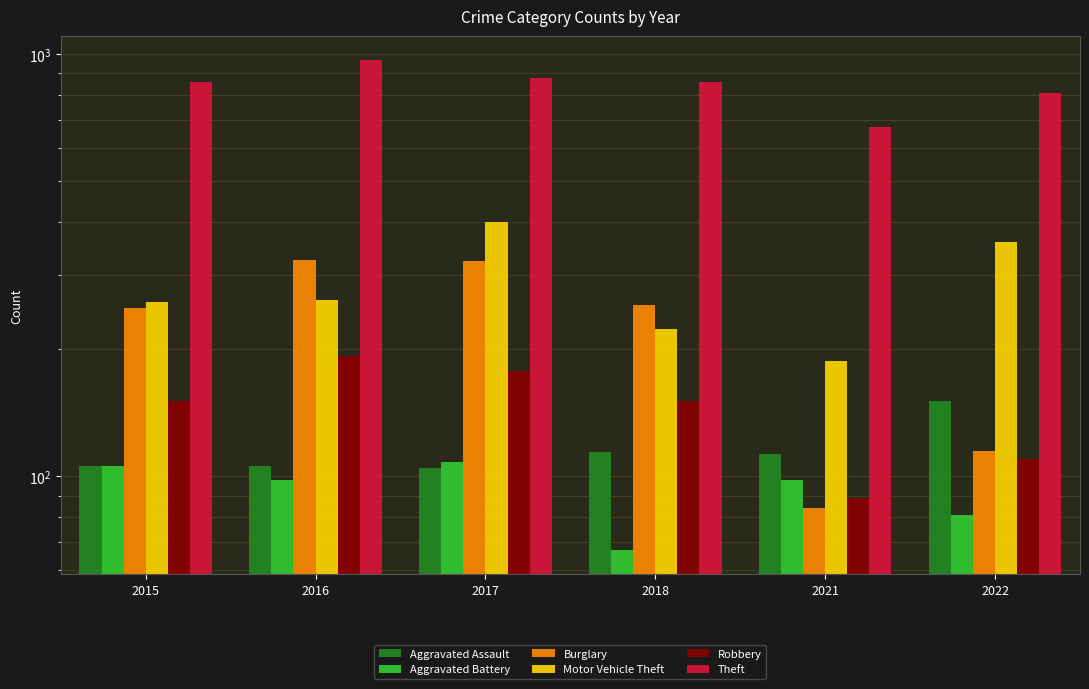

Between 2021 and 2022, which series saw the biggest shift?

Motor Vehicle Theft